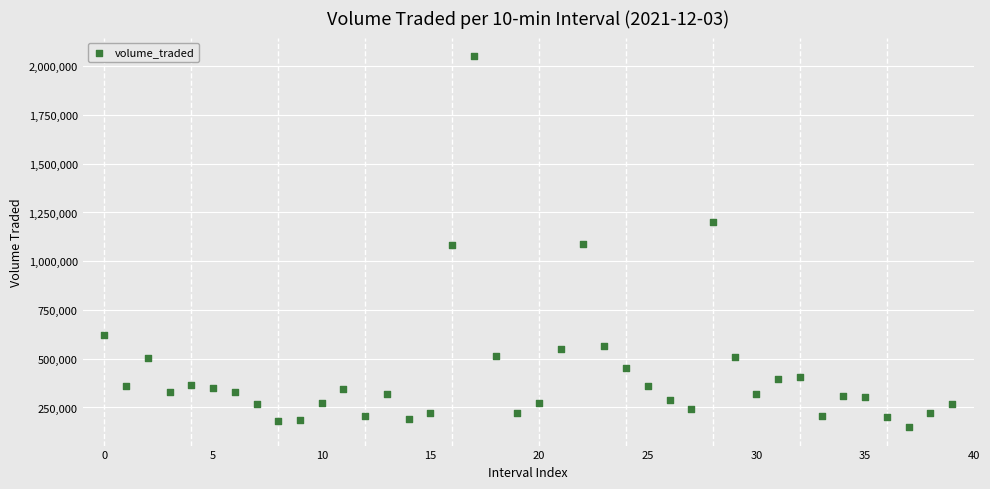

What is the range of Y values (max minus min)?

1902322